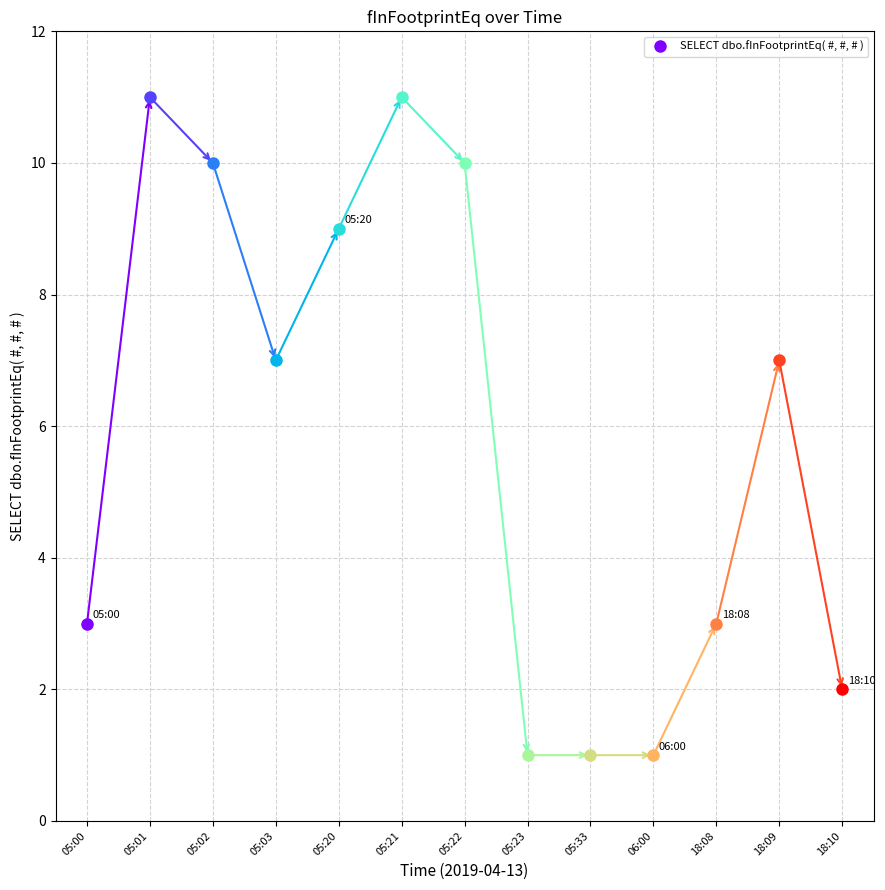

Which has a higher value, 05:01 or 18:09?

05:01